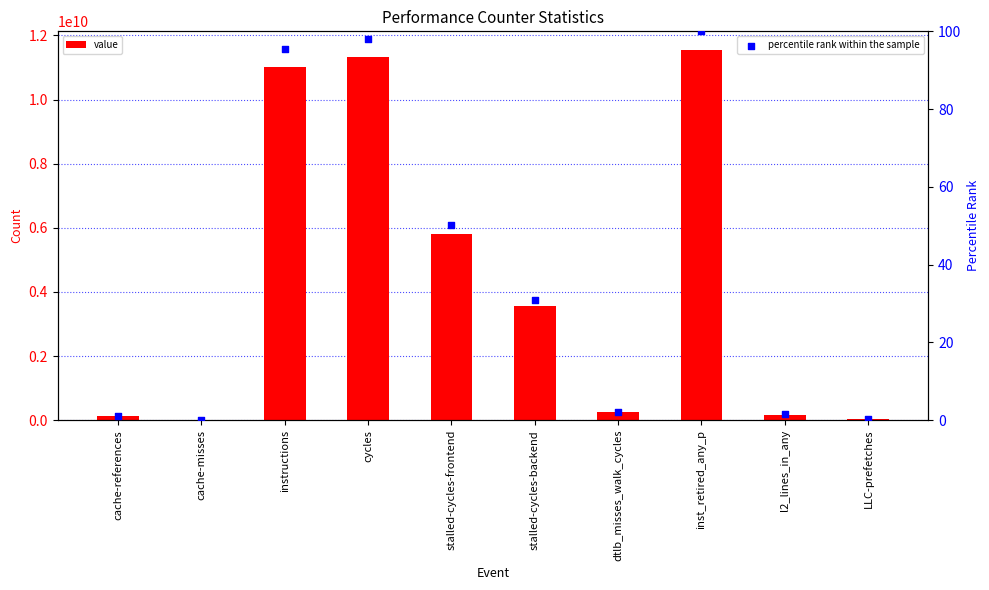

At which category is the sum across all series the highest?

inst_retired_any_p